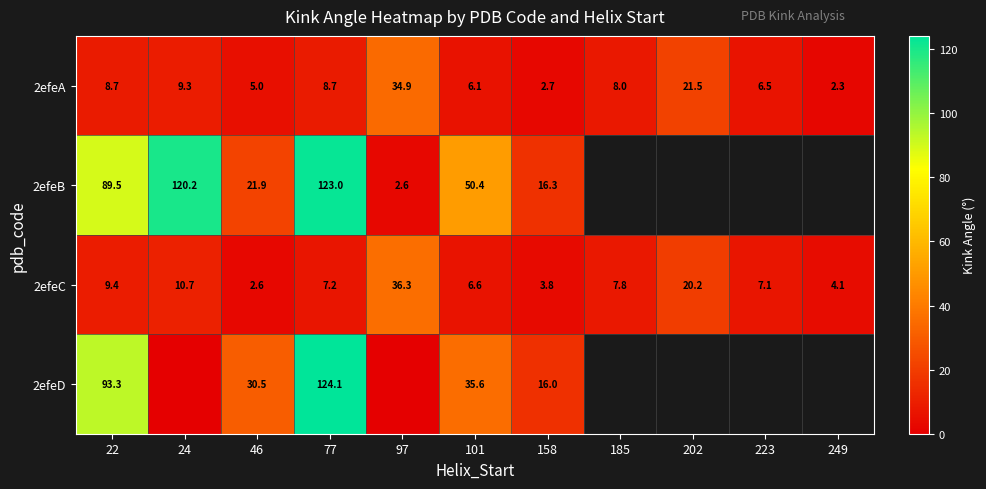

What is the greatest value displayed?

124.1